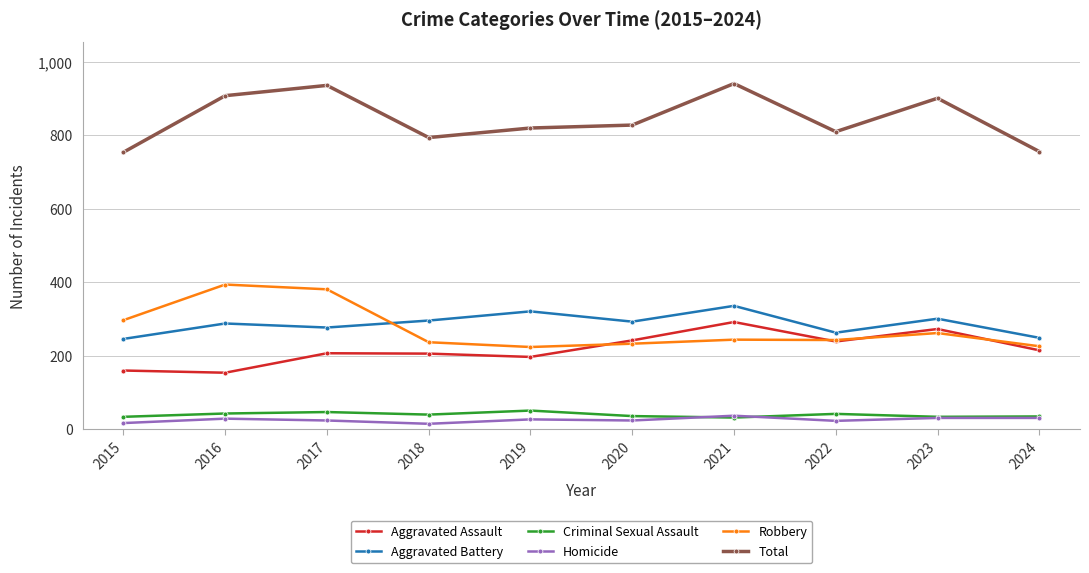

What is the difference between the highest and lowest values at 2022?

787